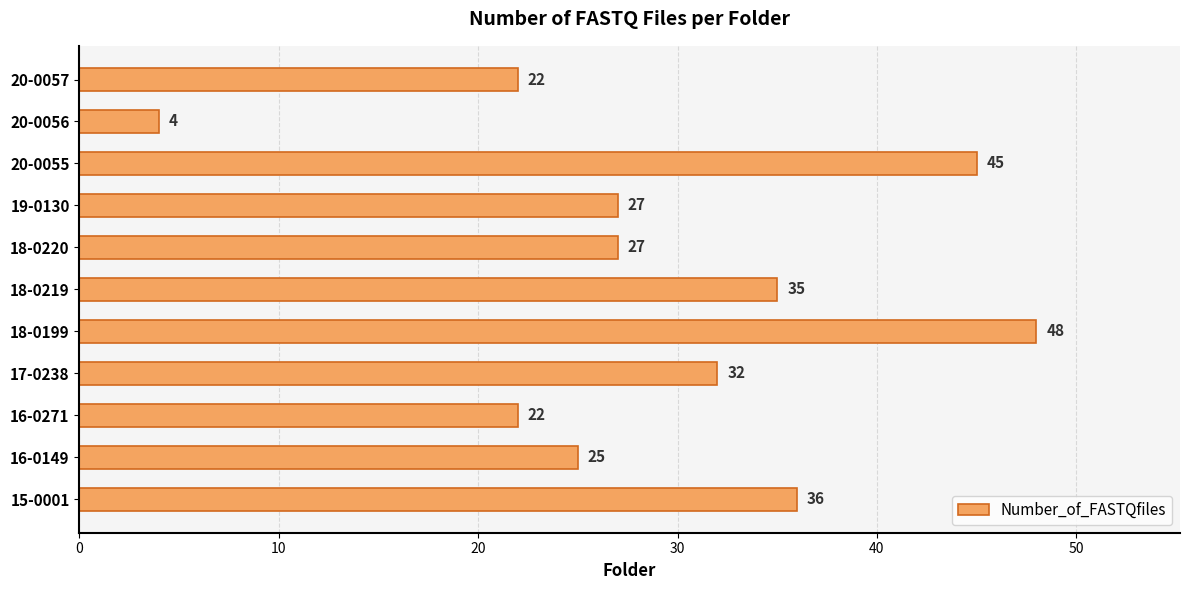

Approximately how many times larger is the value at 18-0220 compared to 19-0130?

1.0